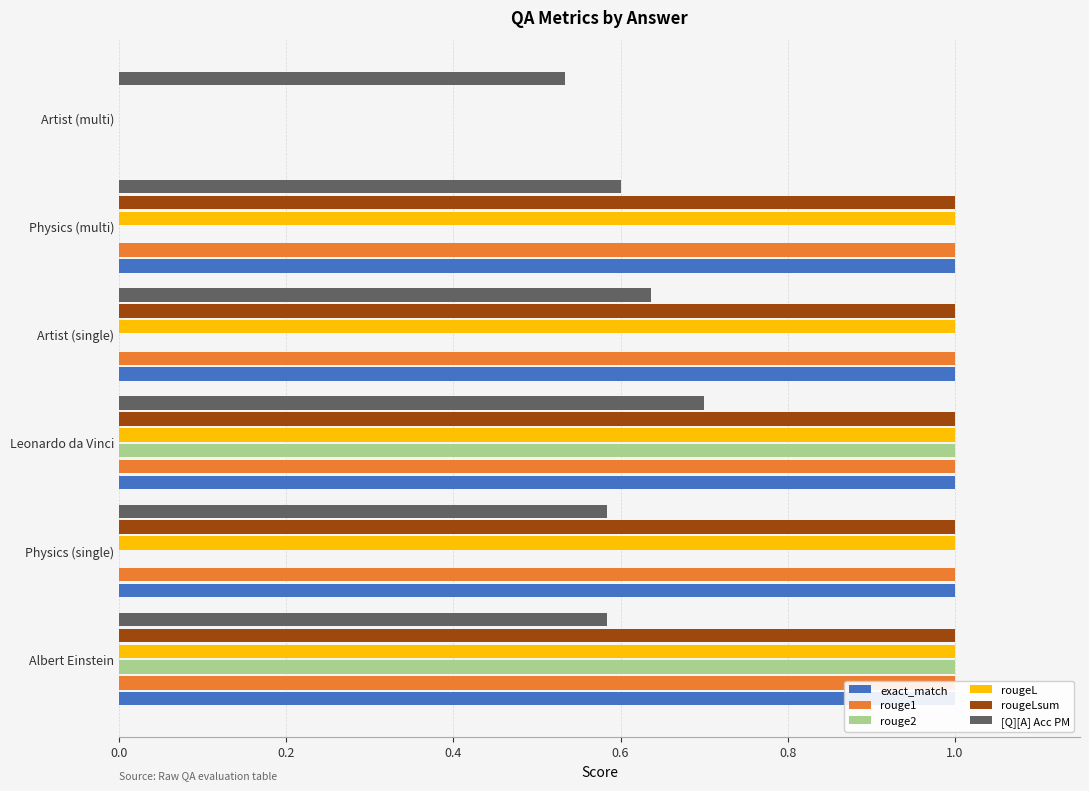

How many bars are there in each group?

6